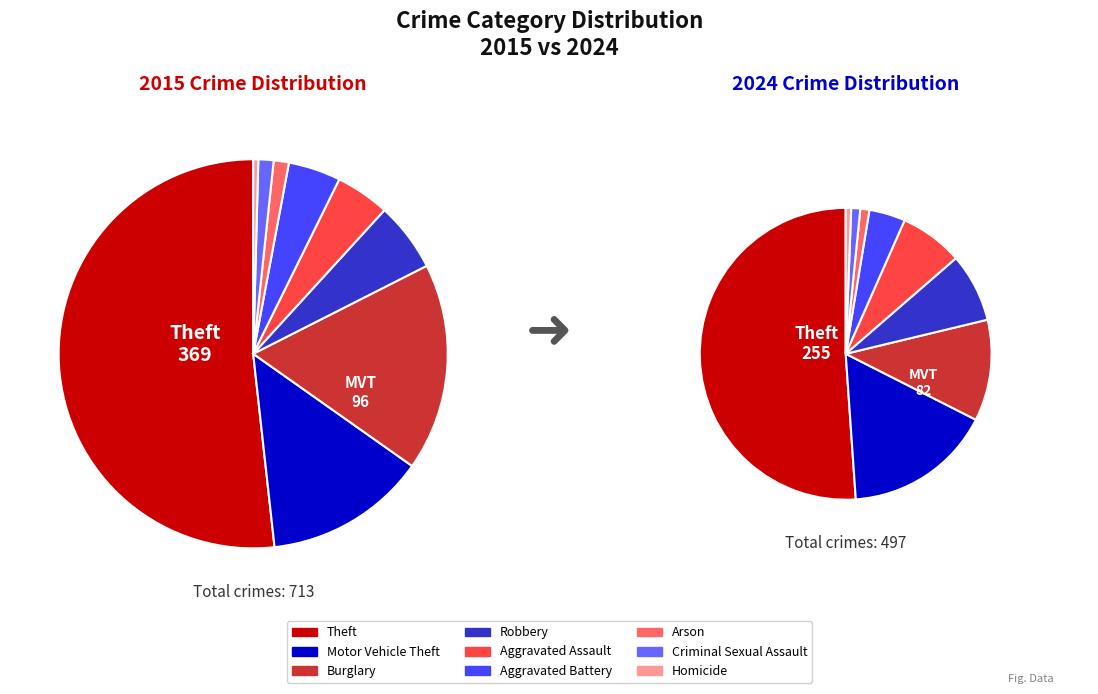

True or false: Homicide accounts for 1% of the total.

True